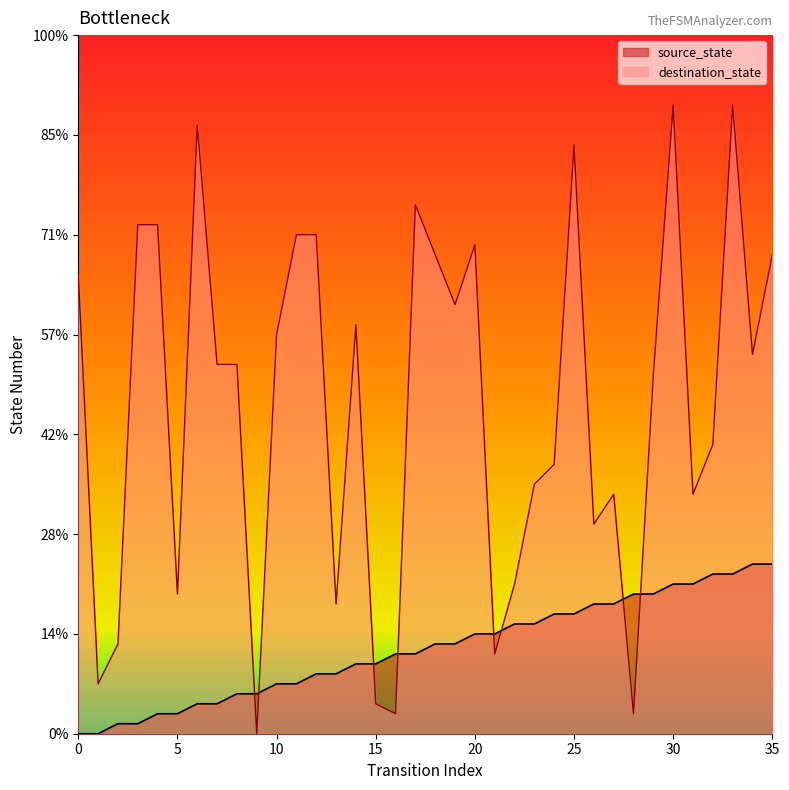

How many lines are shown in the chart?

2